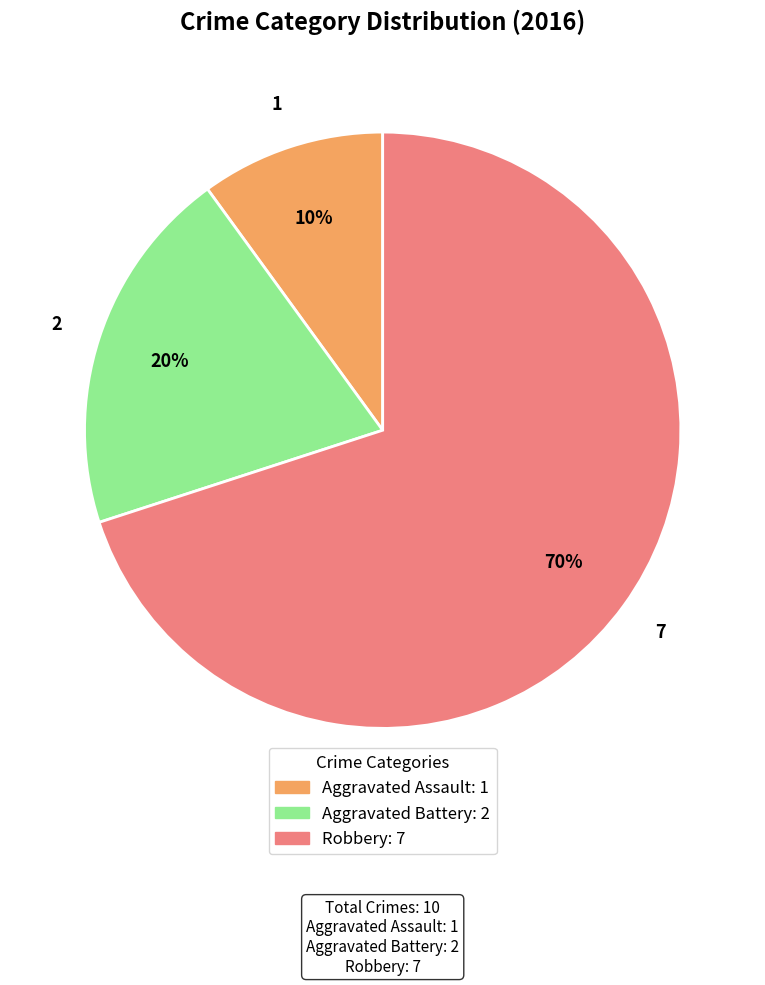

To the nearest percent, what is the difference between the largest and smallest slice percentages?

60%